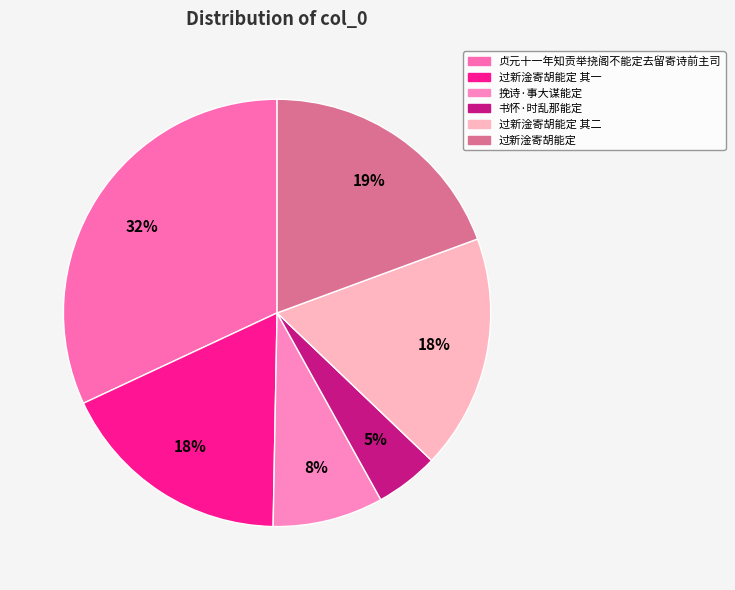

How many slices are in this pie chart?

6